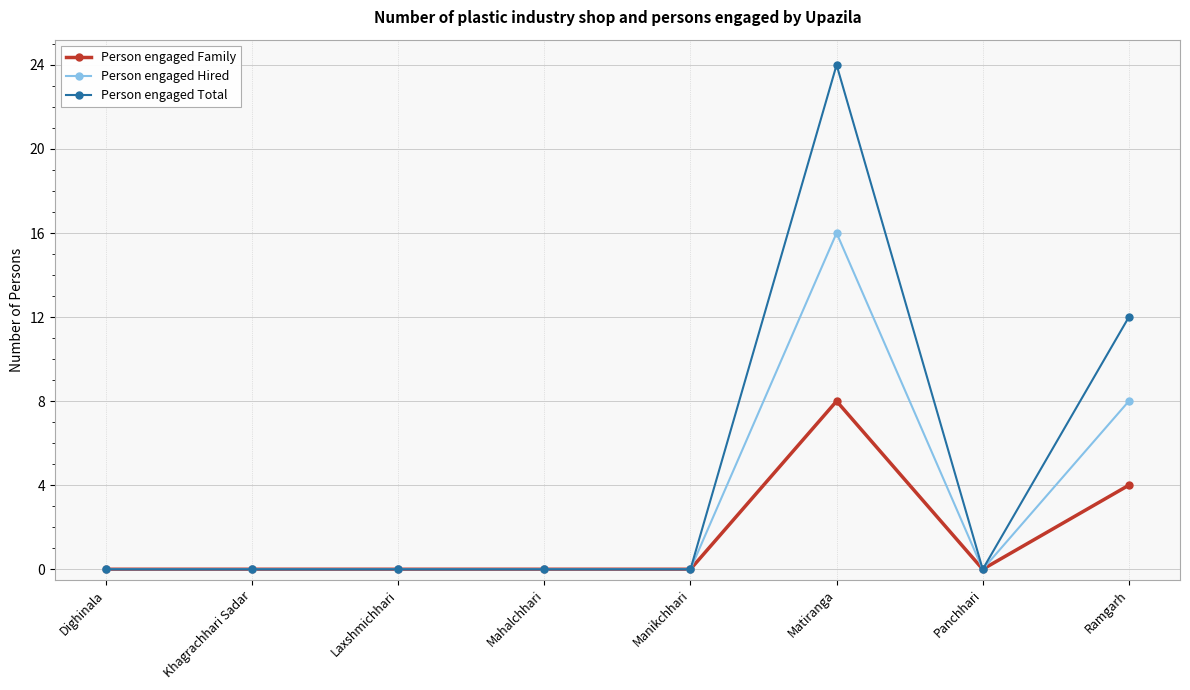

What is the greatest value displayed?

24